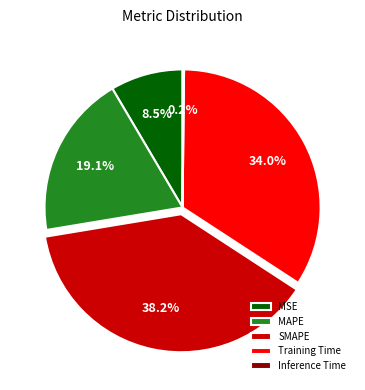

What percentage is the SMAPE slice, to the nearest percent?

38%